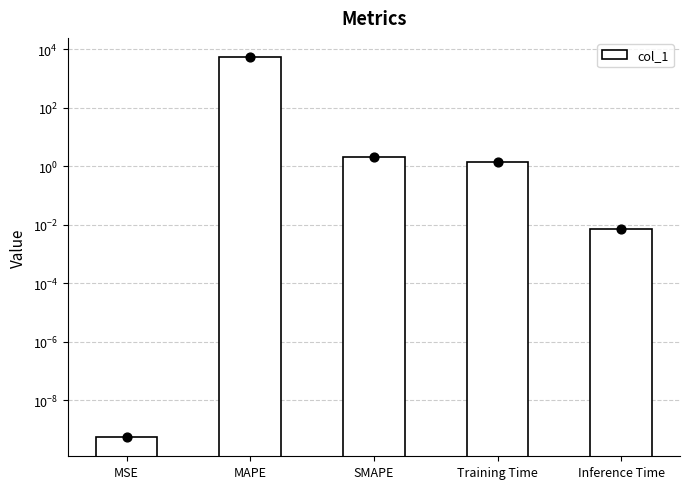

Approximately how many times larger is the value at MAPE compared to SMAPE?

2692.7